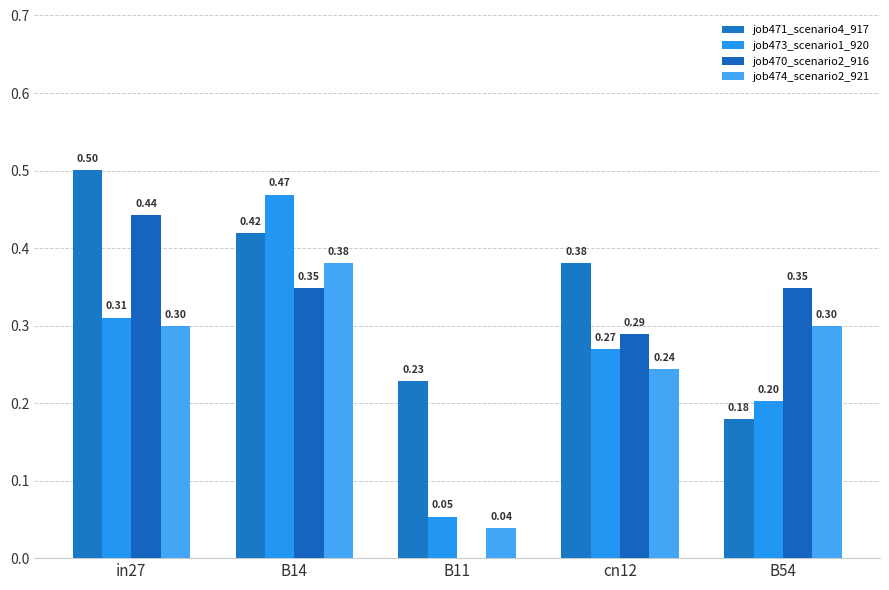

Are the bars grouped side by side (vs. stacked)?

Yes